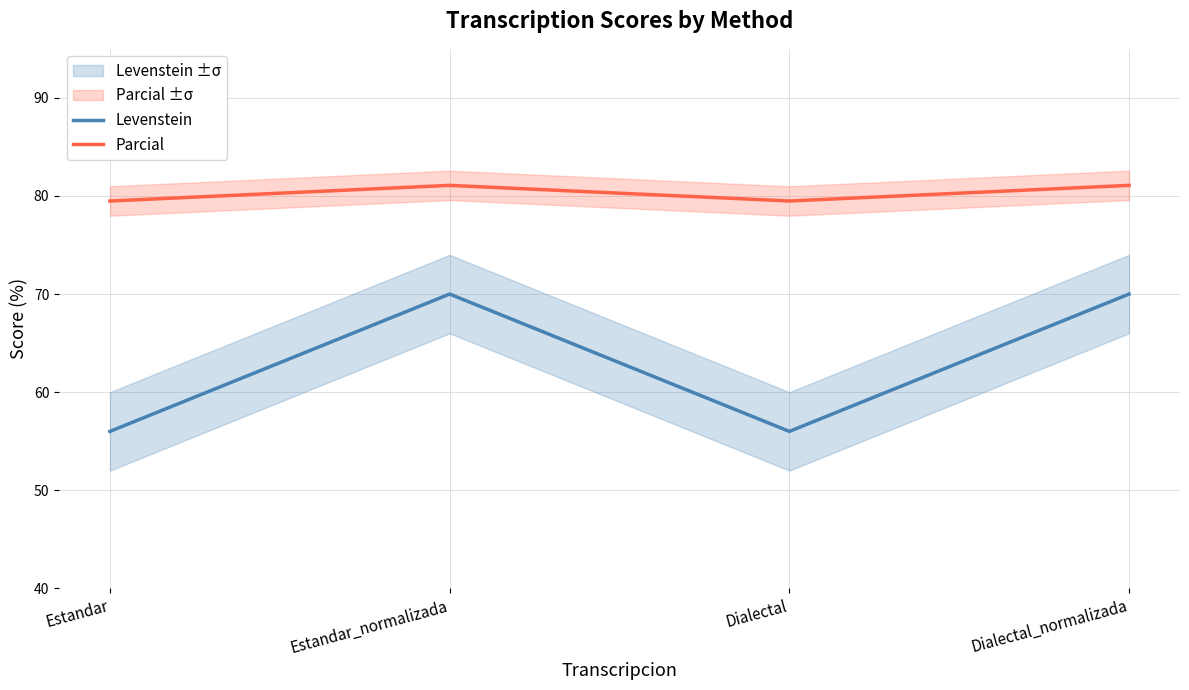

What is the label of the 1st point from the right?

Dialectal_normalizada